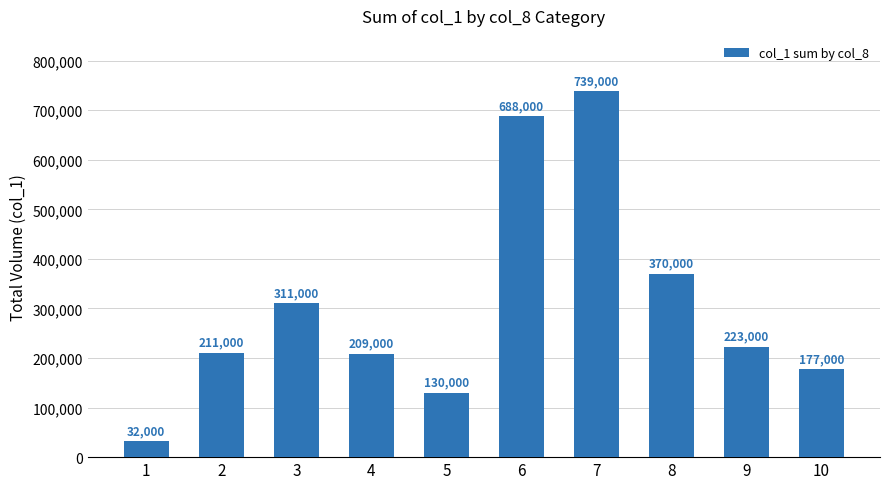

Approximately how many times larger is the value at 7 compared to 1?

23.1